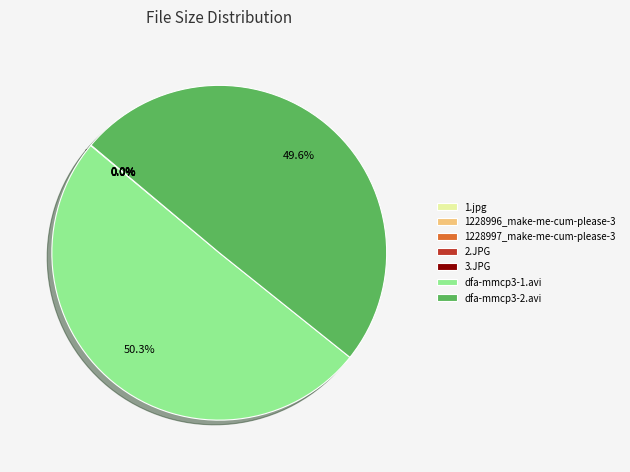

What is the largest slice in the pie chart?

dfa-mmcp3-1.avi